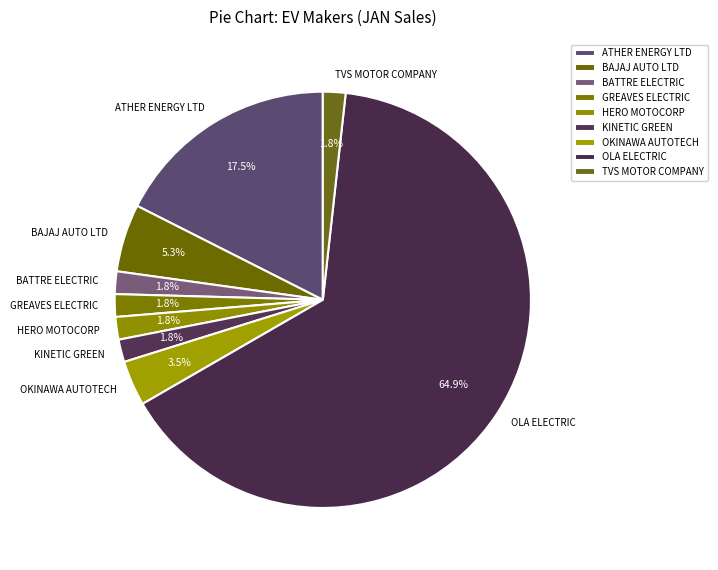

Is there any slice that represents more than half of the pie?

Yes